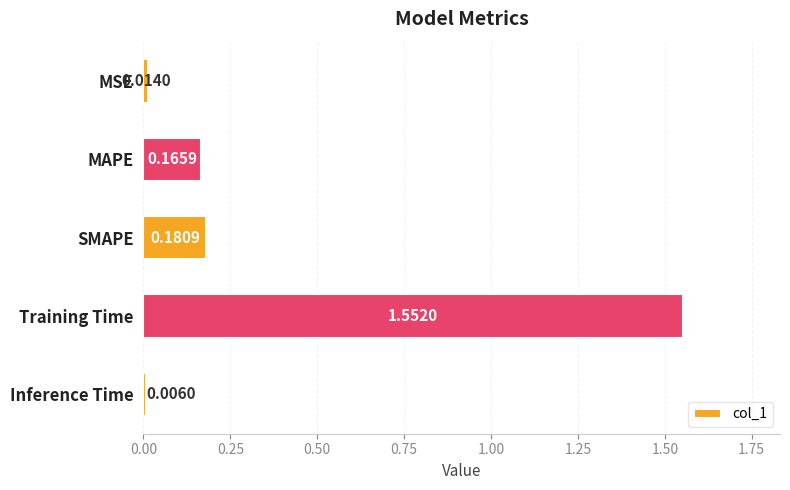

List the labels in order of value, smallest first.

Inference Time, MSE, MAPE, SMAPE, Training Time